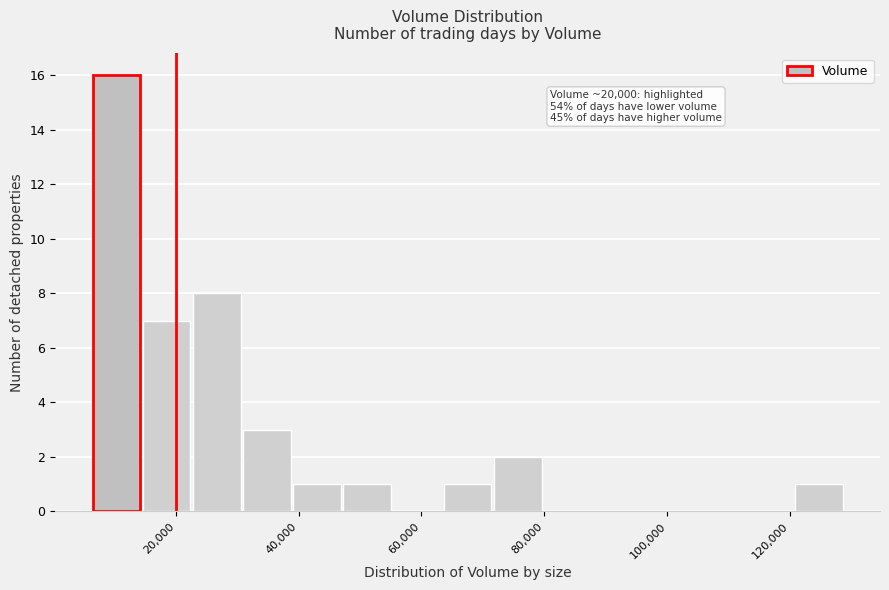

Over which range of the x-axis is the bar tallest?

6000 to 14000